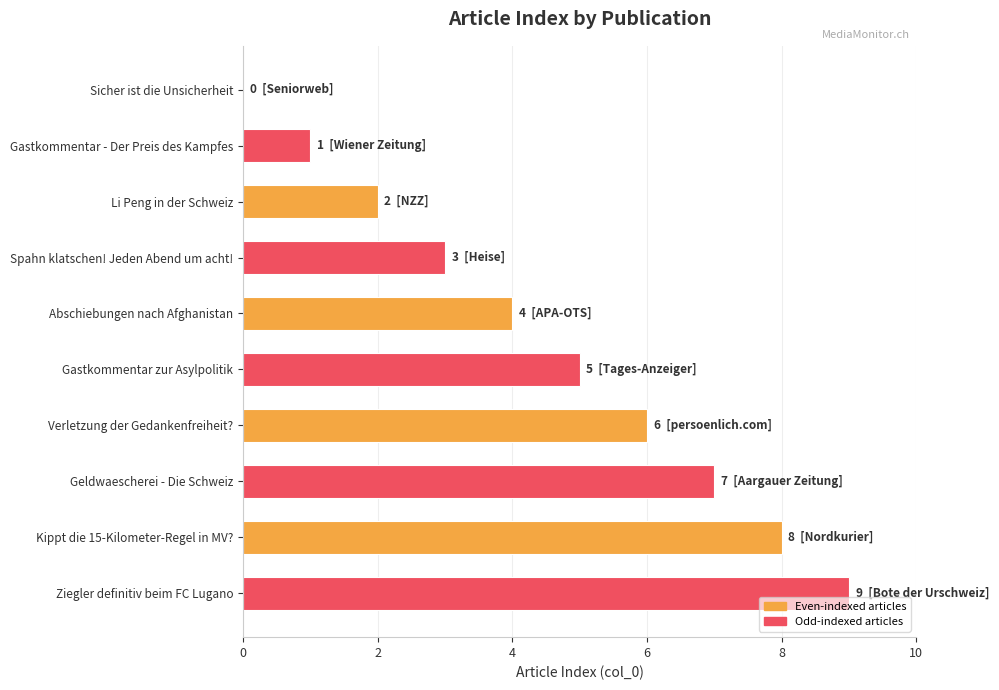

Which has a higher value, Gastkommentar - Der Preis des Kampfes or Li Peng in der Schweiz?

Li Peng in der Schweiz